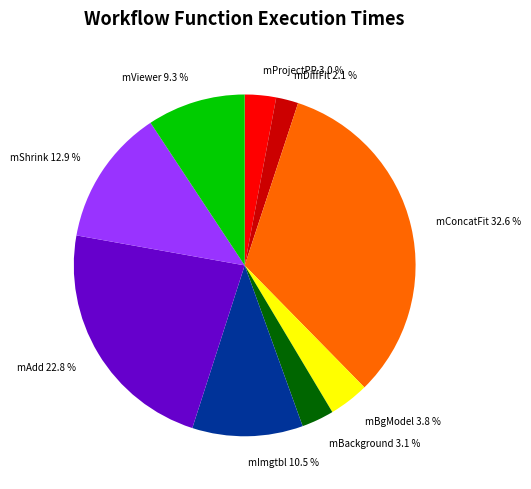

Between mAdd and mProjectPP, which is larger?

mAdd